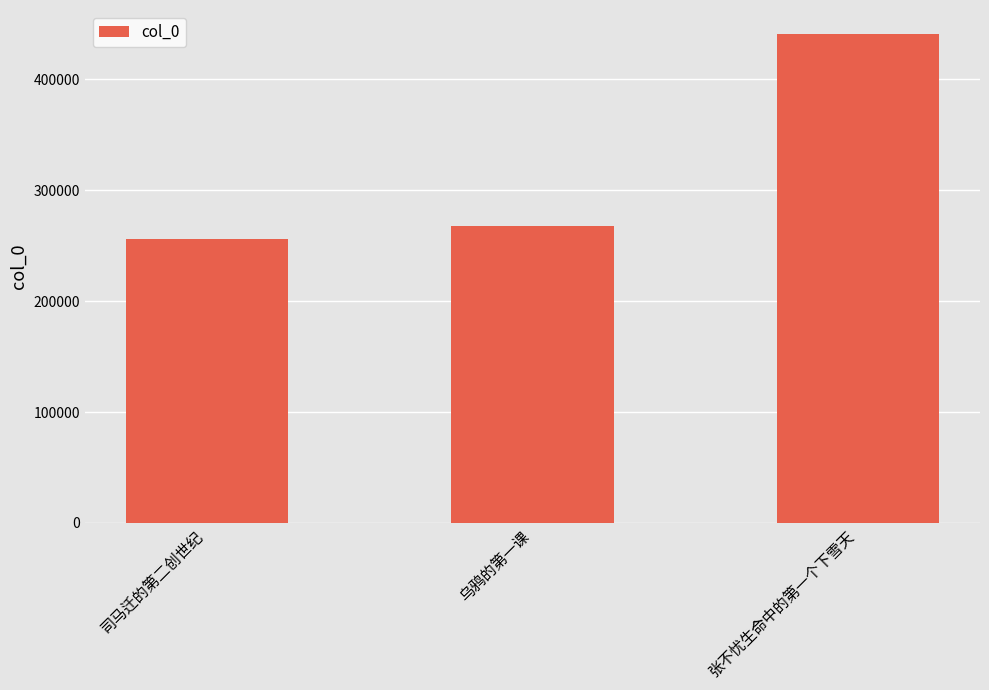

The value at 乌鸦的第一课 is 267526. True or false?

True